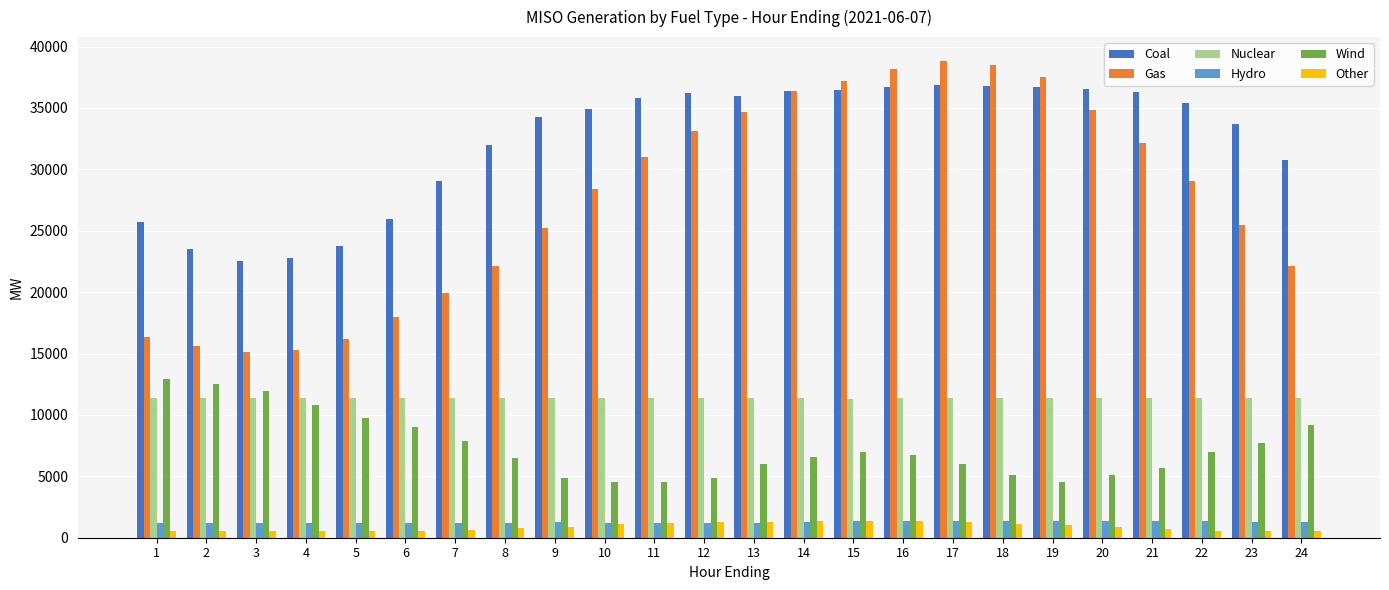

Where does the Coal series first go above 35416?

11